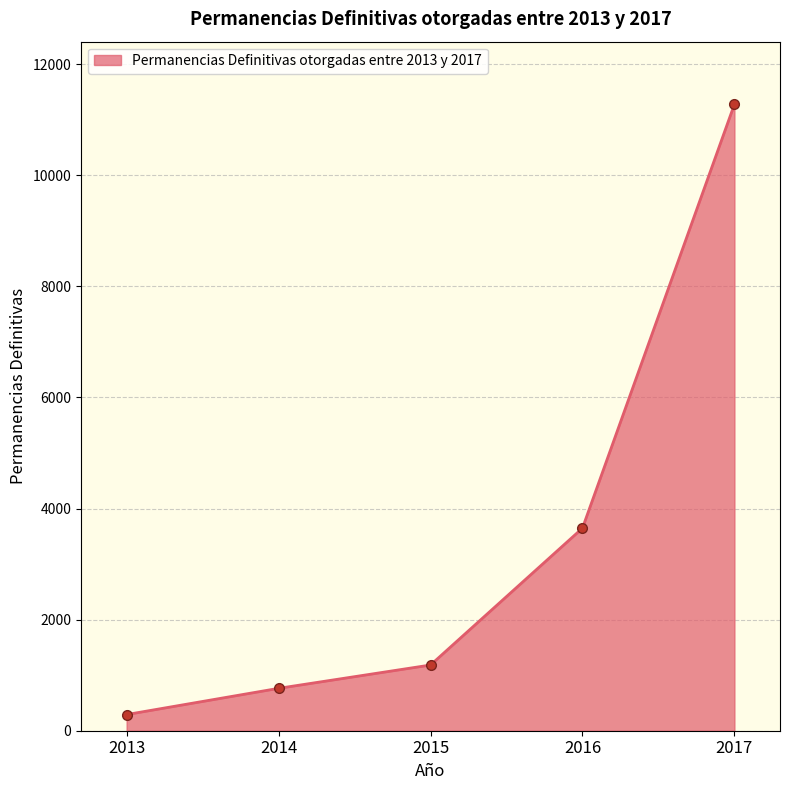

List the labels in order of value, smallest first.

2013, 2014, 2015, 2016, 2017